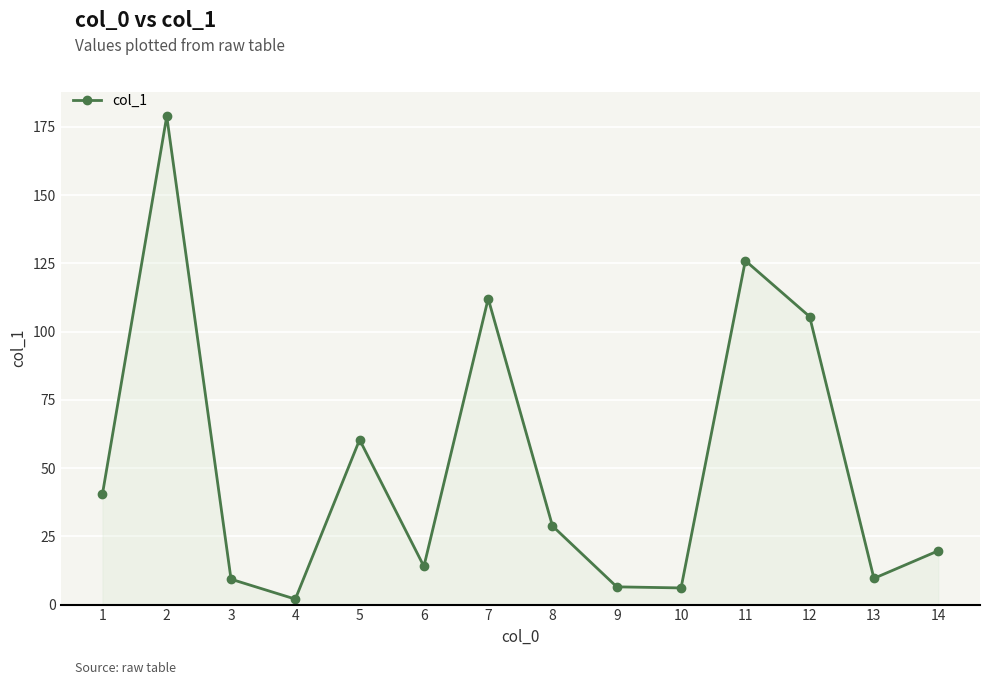

Does the chart have visible grid lines?

Yes